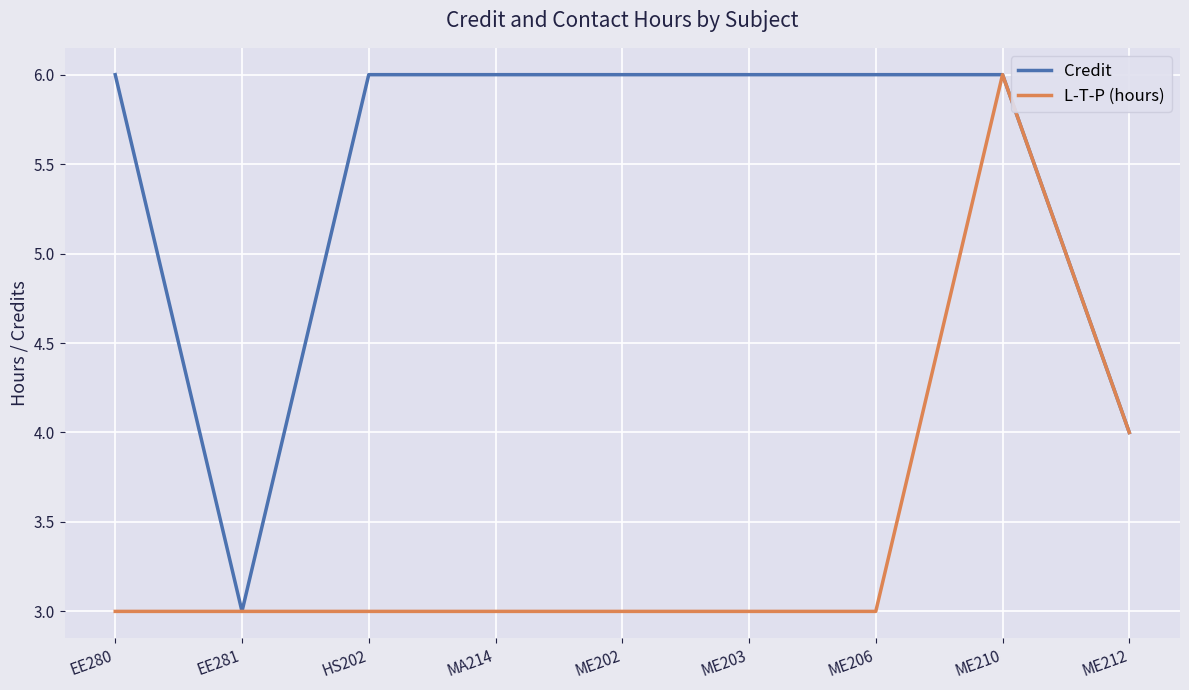

What position from the right is EE280?

9